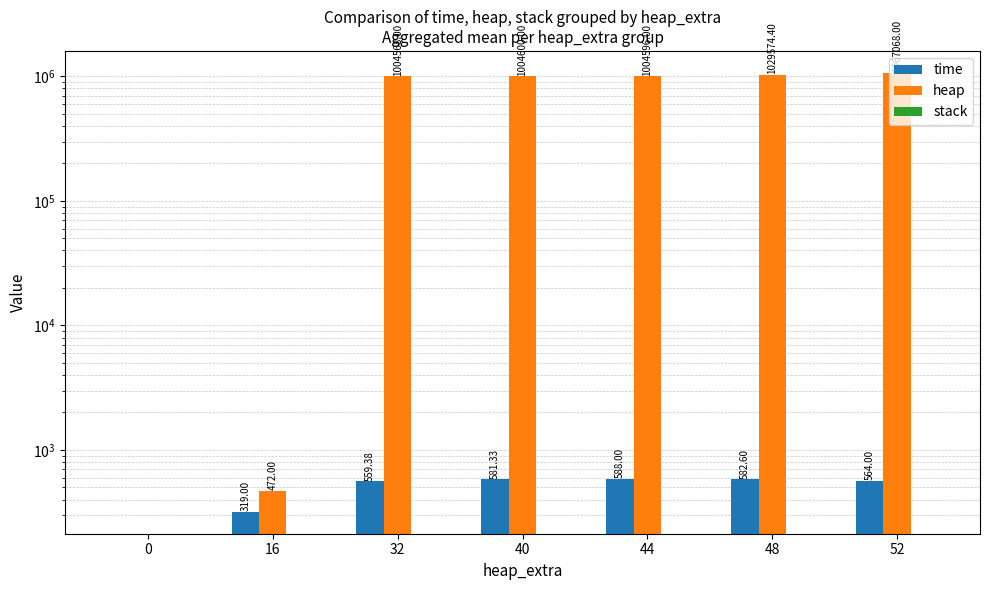

Rank the series by their maximum value, from highest to lowest.

heap, time, stack